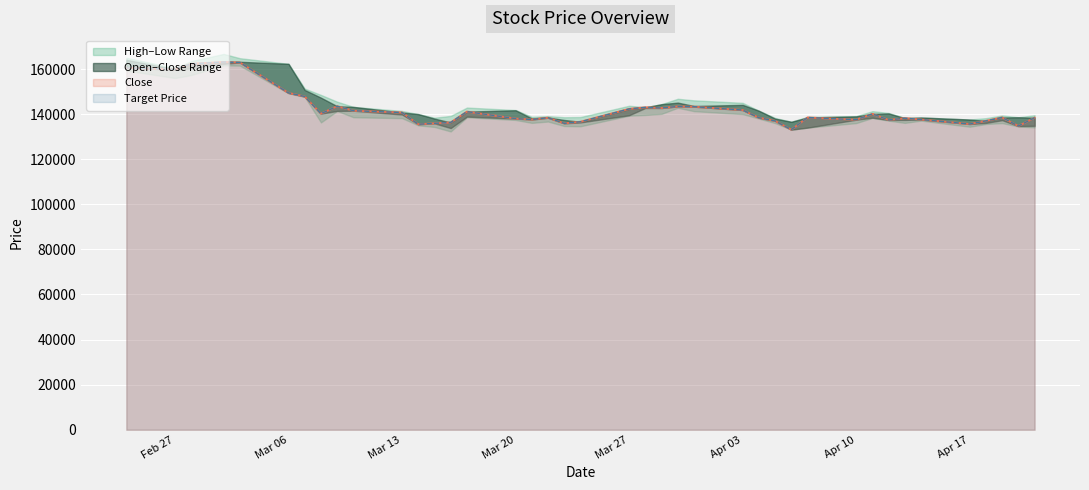

At which category does Close reach its first local peak?

2023-03-02